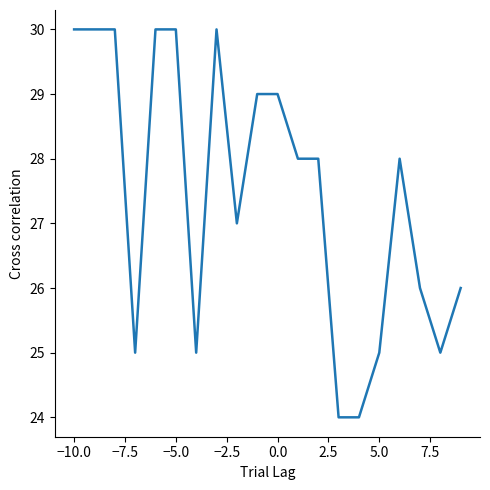

What is the minimum value shown in the chart?

24